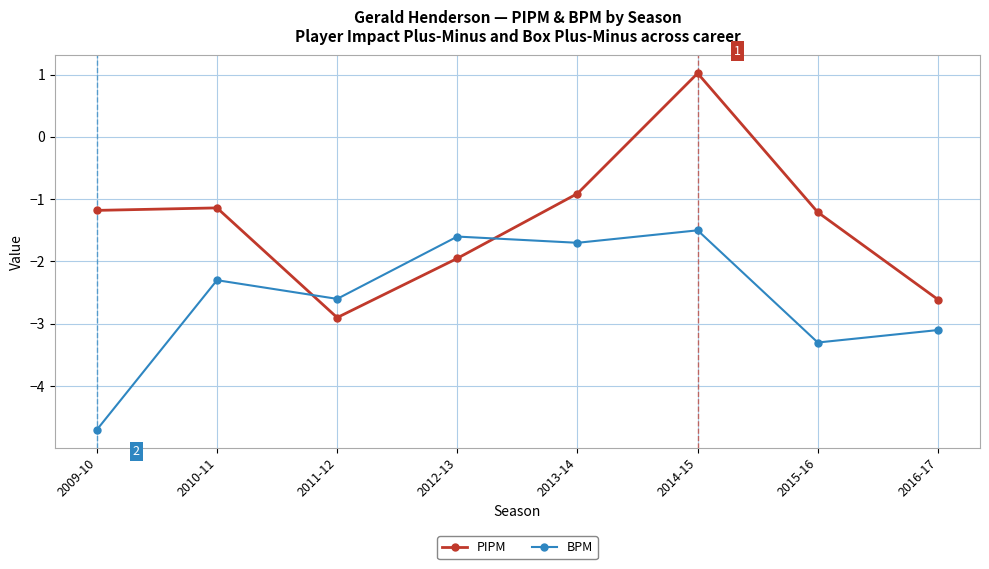

True or false: PIPM has a value of -1.6 at 2015-16.

False